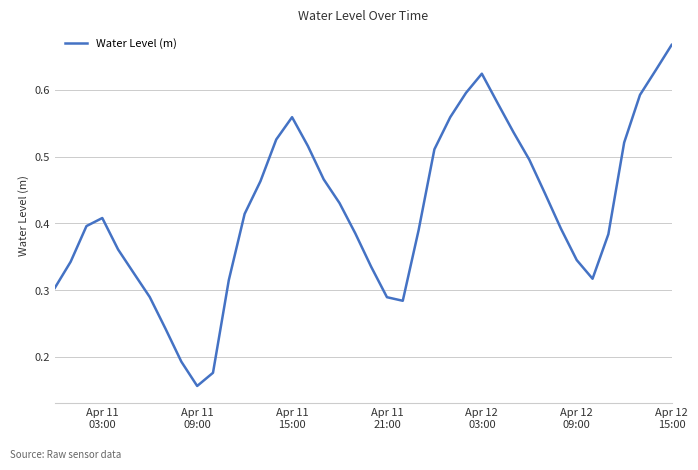

How many lines are shown in the chart?

1